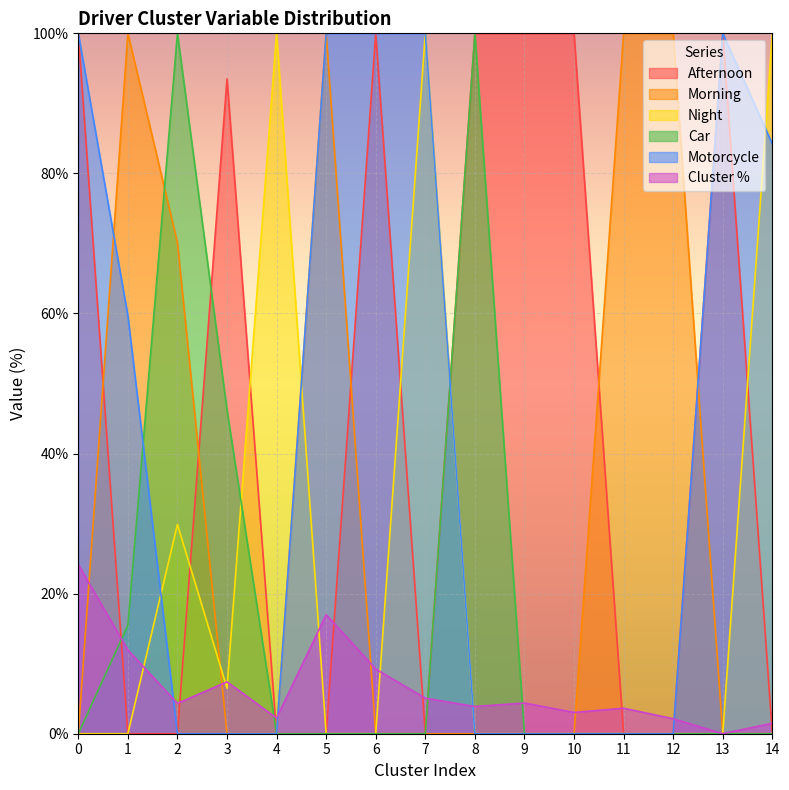

True or false: Afternoon and Motorcycle intersect in this chart.

True